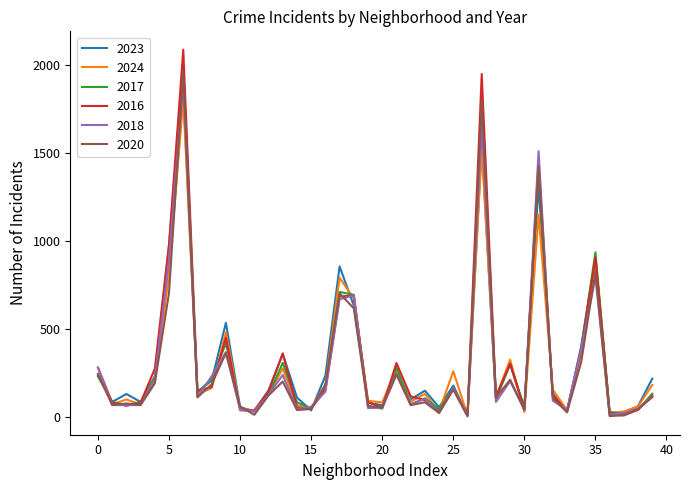

What is the average value of the 2023 series?

321